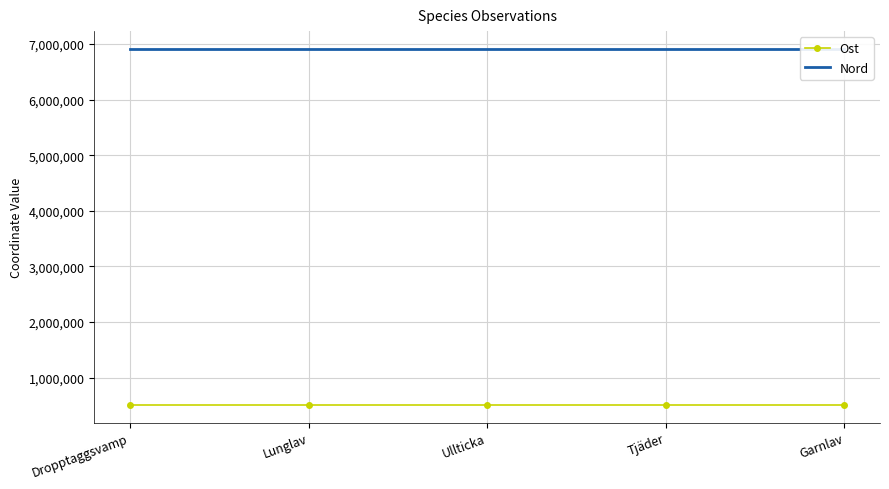

True or false: Nord has more than 1 interior local peaks.

False